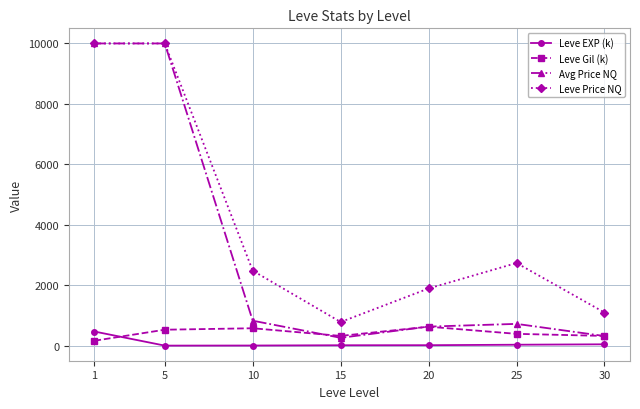

What are all the series names shown in the legend?

Leve EXP (k), Leve Gil (k), Avg Price NQ, Leve Price NQ